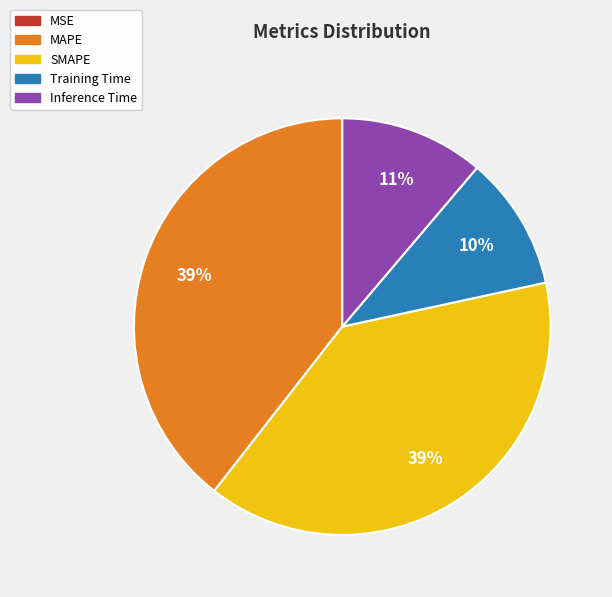

To the nearest percent, what is the difference between the largest and smallest slice percentages?

39%